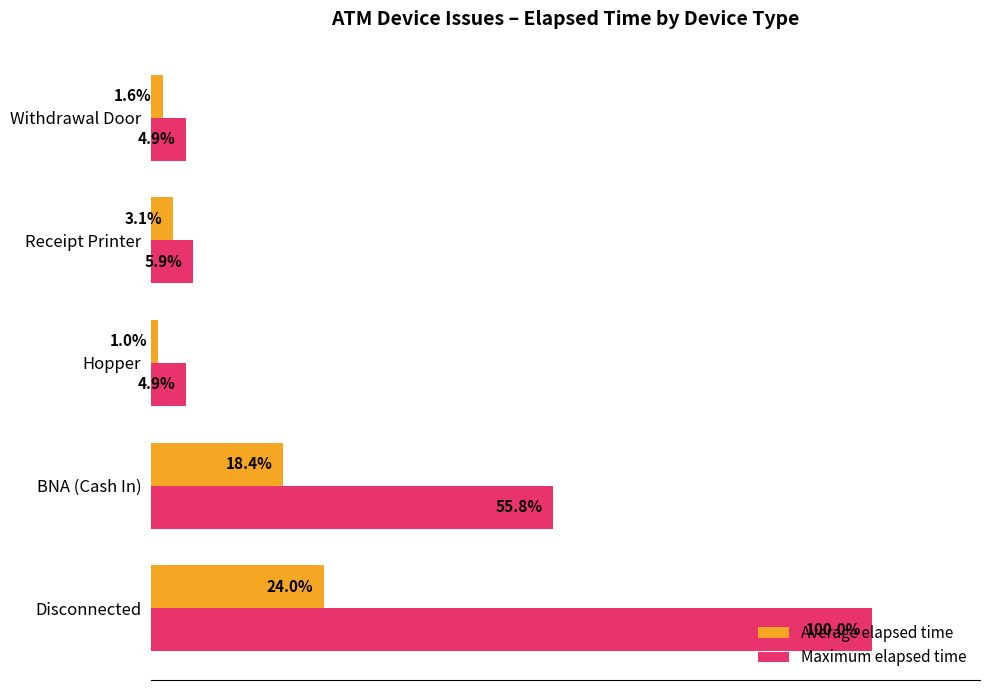

Between BNA (Cash In) and Withdrawal Door, which series saw the biggest shift?

Maximum elapsed time